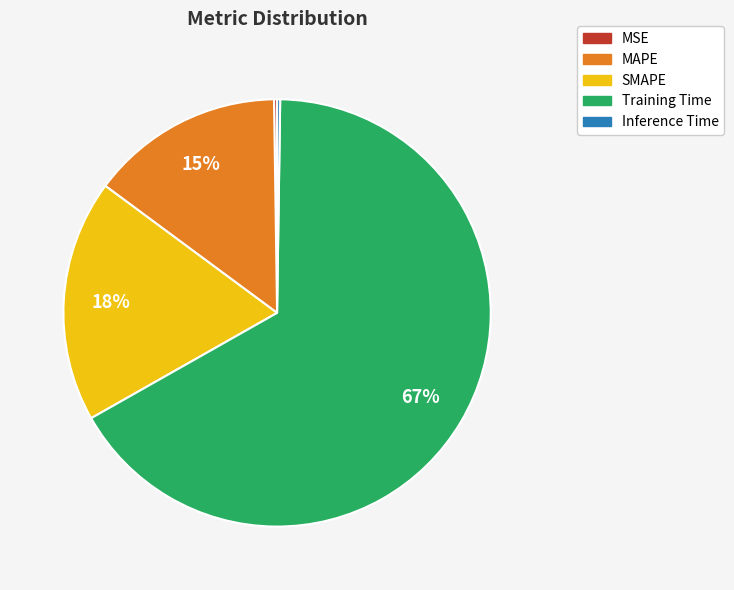

Approximately how many times larger is the value at SMAPE compared to Training Time?

0.3